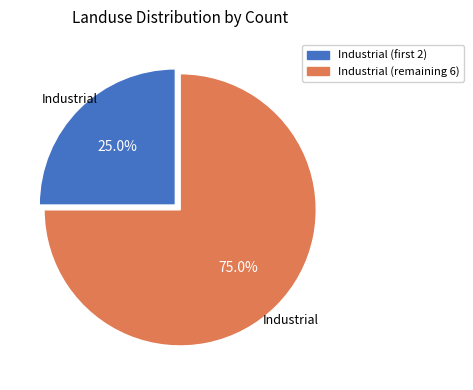

Does any single category account for the majority?

Yes